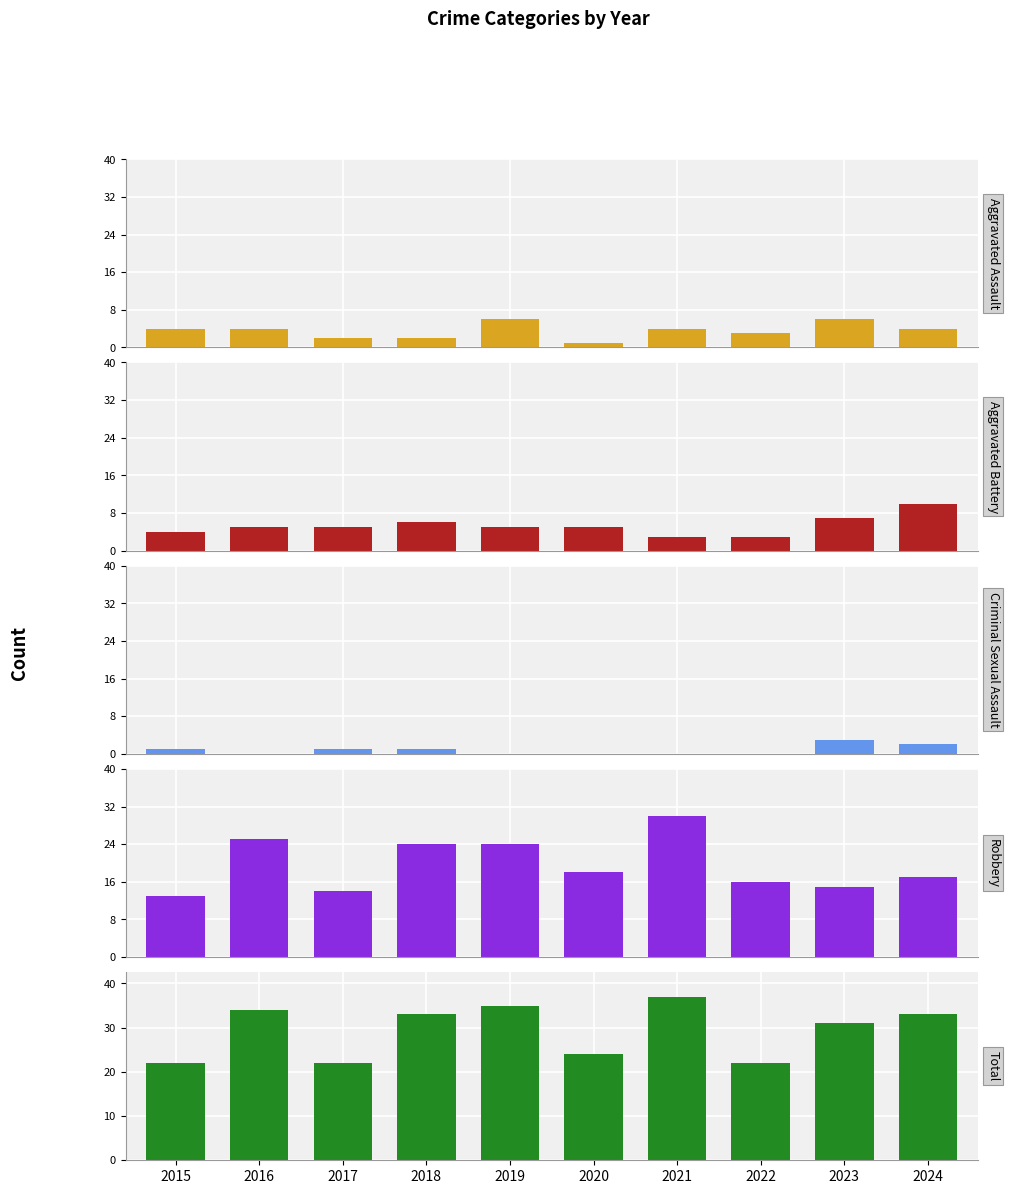

At which label does Aggravated Battery first exceed 5?

2018